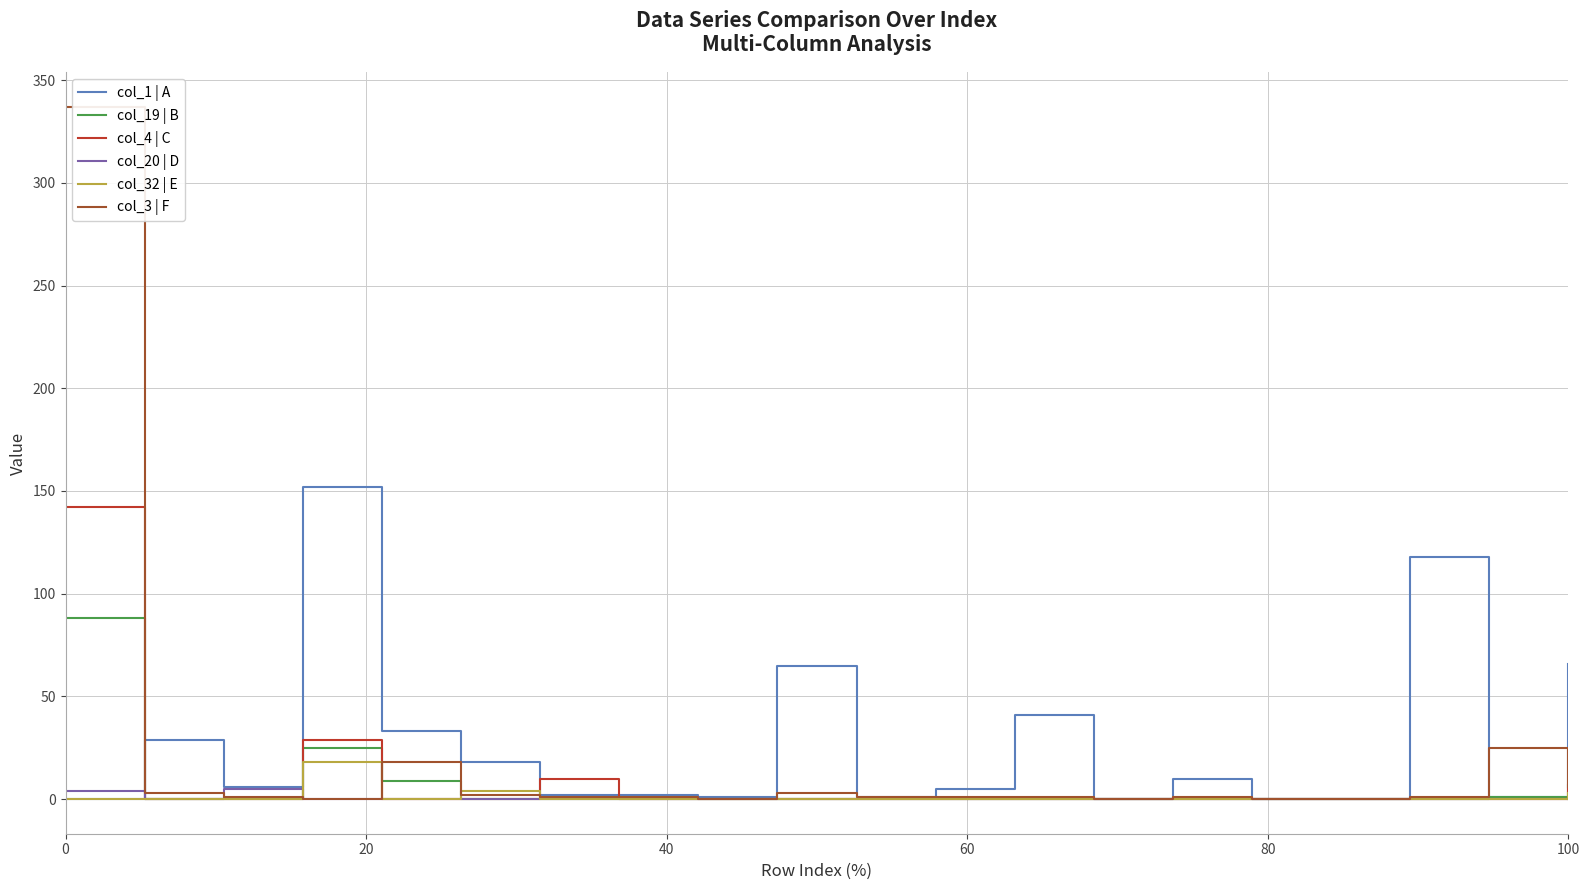

Which series has the largest range (max minus min)?

col_3 | F